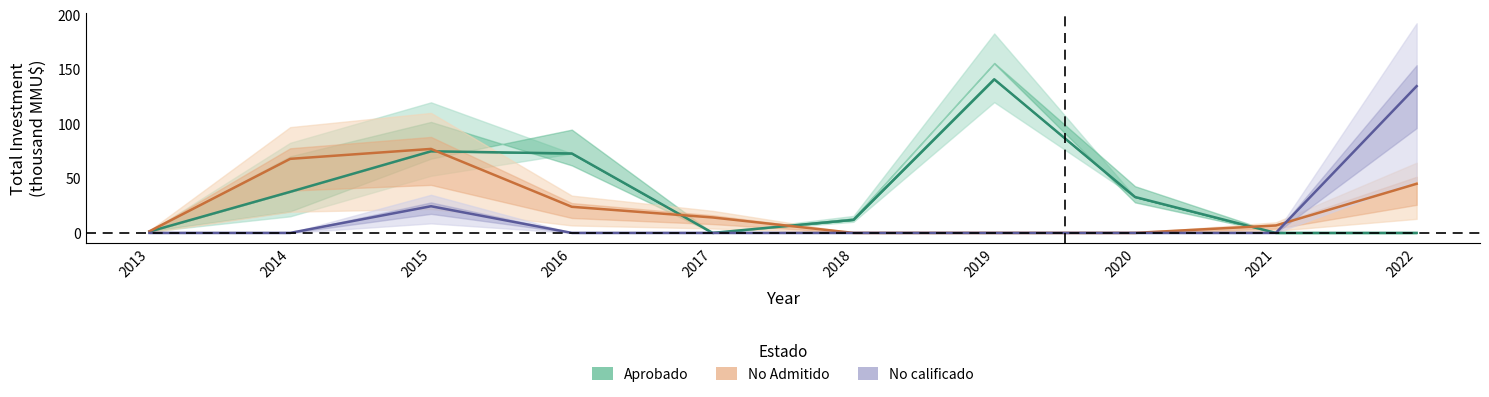

Rank the series by their average value, from highest to lowest.

Aprobado, No Admitido, No calificado